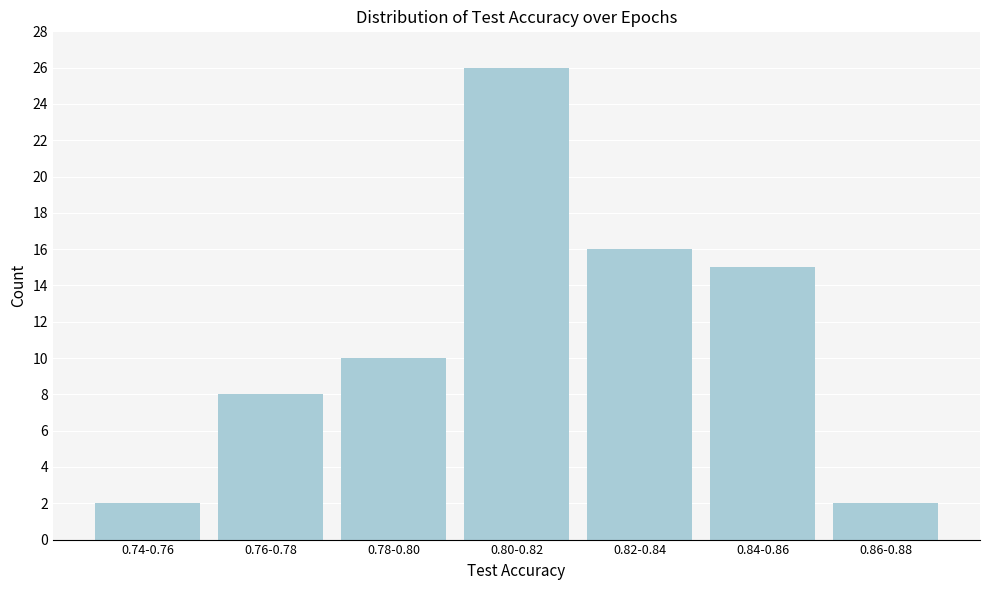

Reading right to left, transcribe all the data shown in this chart.

0.86-0.88=2	0.84-0.86=15	0.82-0.84=16	0.80-0.82=26	0.78-0.80=10	0.76-0.78=8	0.74-0.76=2